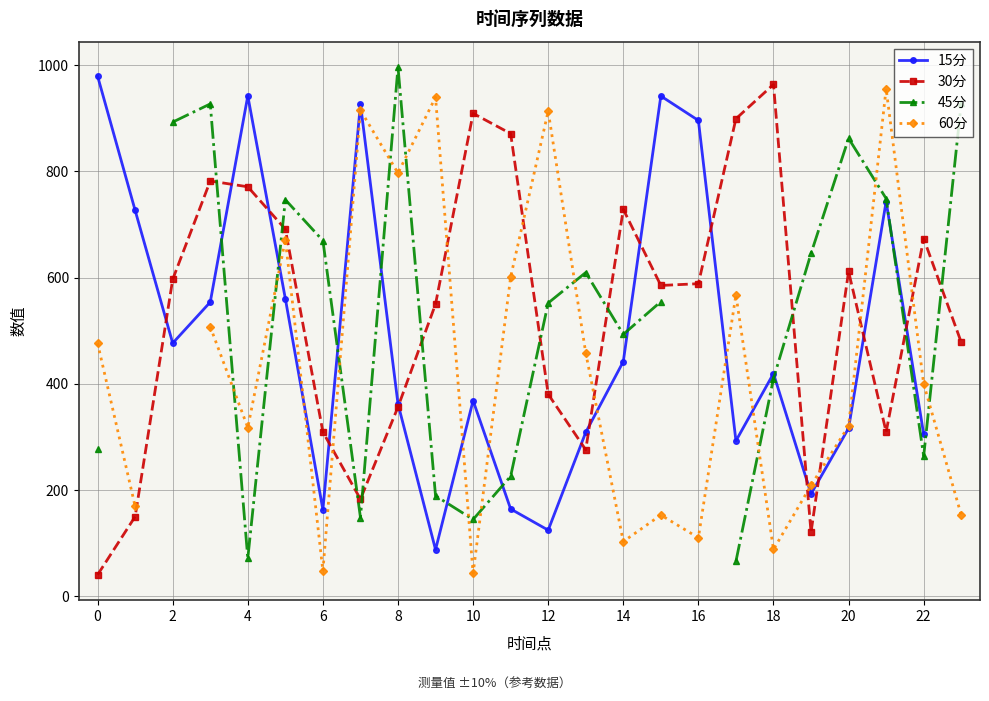

True or false: 30分 has more than 2 interior local peaks.

True